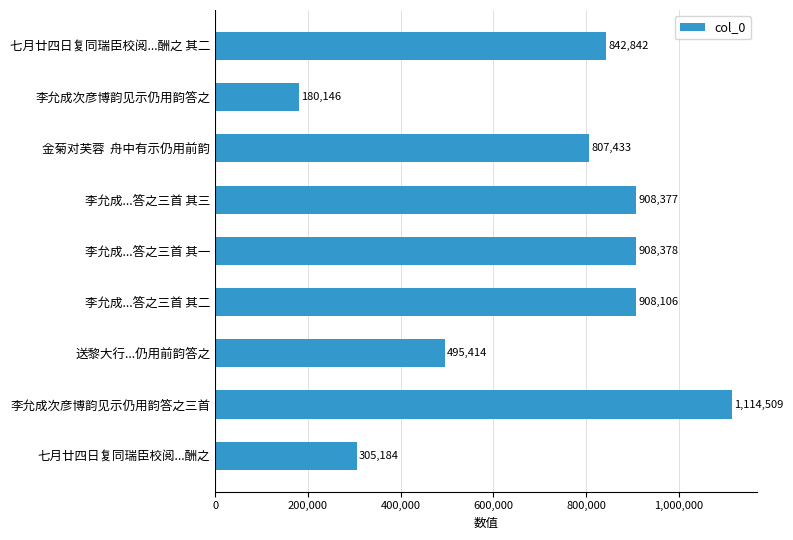

Which label corresponds to the smallest value in the chart?

李允成次彦博韵见示仍用韵答之